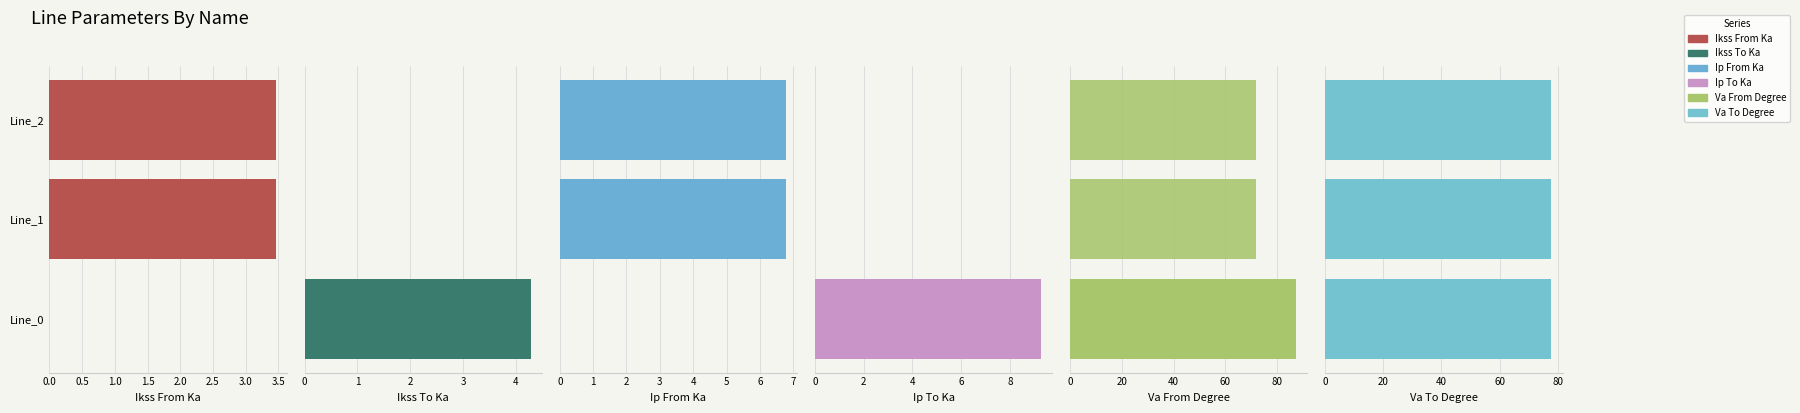

Rank the series at 0.5 from highest to lowest value.

pf_va_from_degree, pf_ip_from_ka, pf_ikss_from_ka, pf_va_to_degree, pf_ikss_to_ka, pf_ip_to_ka